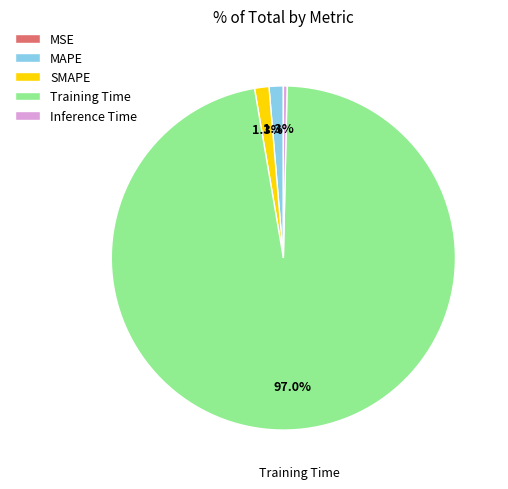

Is it true that Training Time is 97% of the pie?

True